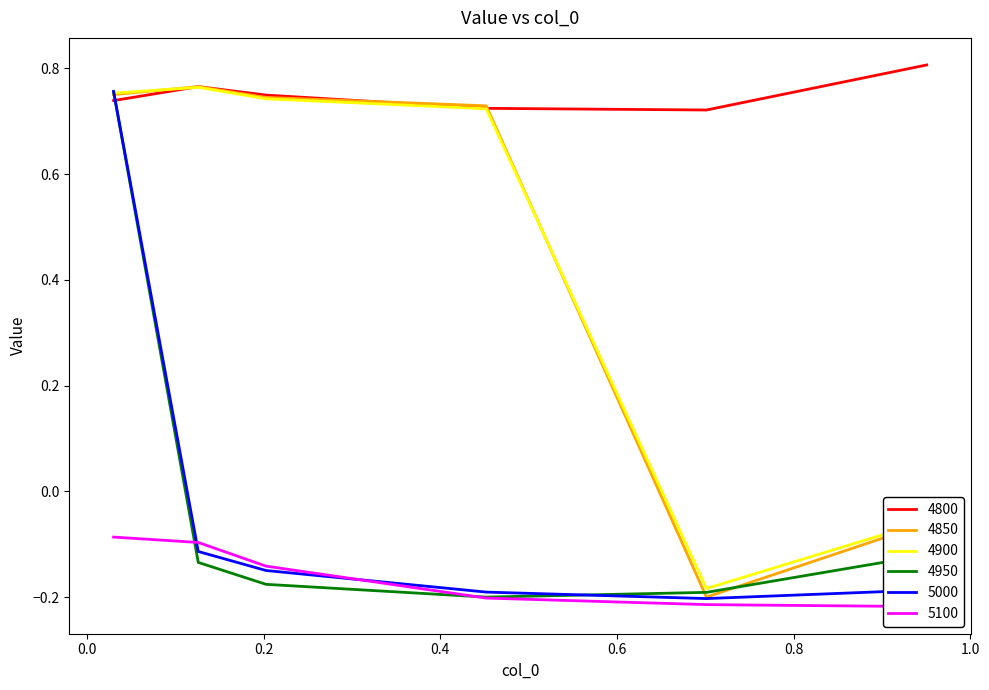

Which series has the largest range (max minus min)?

4850